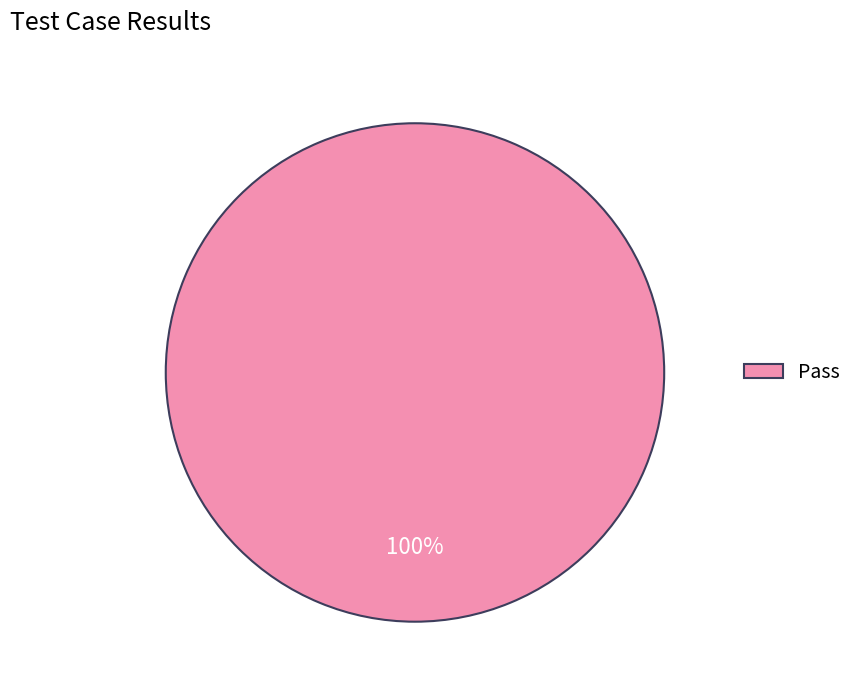

The Pass slice represents 91% of the pie. True or false?

False